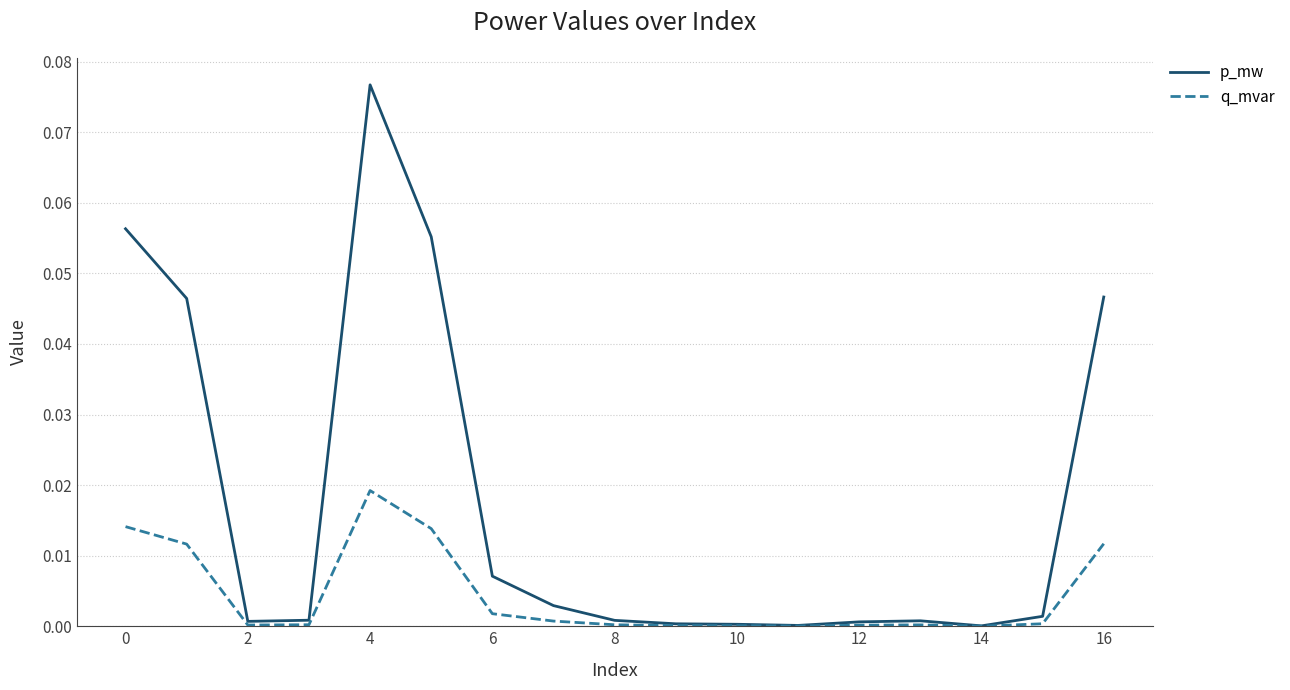

Does the chart have visible grid lines?

Yes